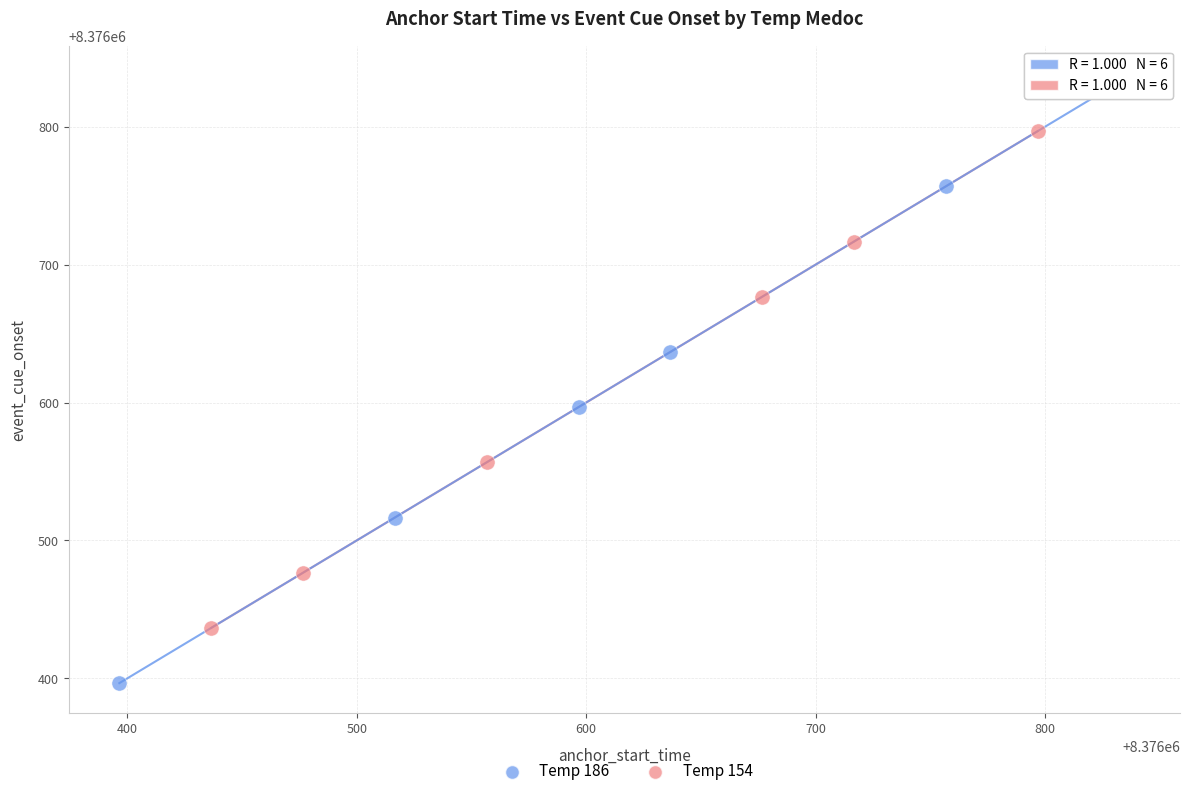

Which series reaches the minimum Y coordinate?

Temp 186